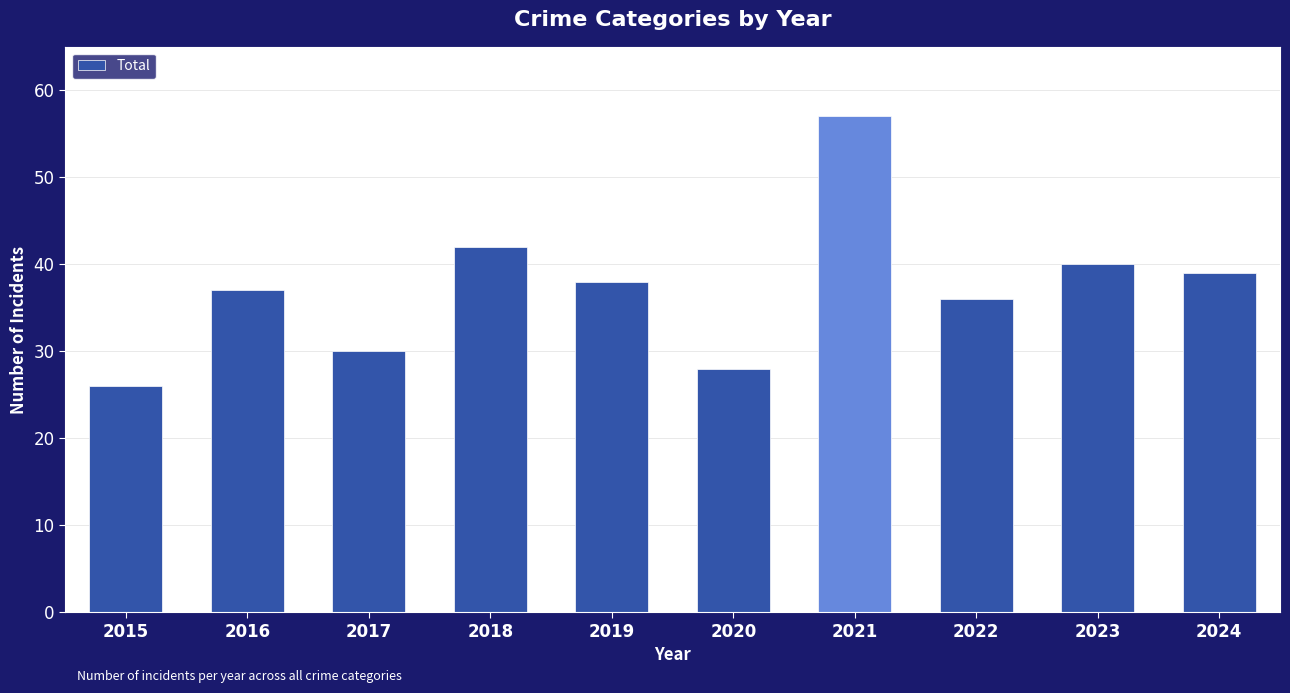

Rank the categories by value from highest to lowest.

2021, 2018, 2023, 2024, 2019, 2016, 2022, 2017, 2020, 2015